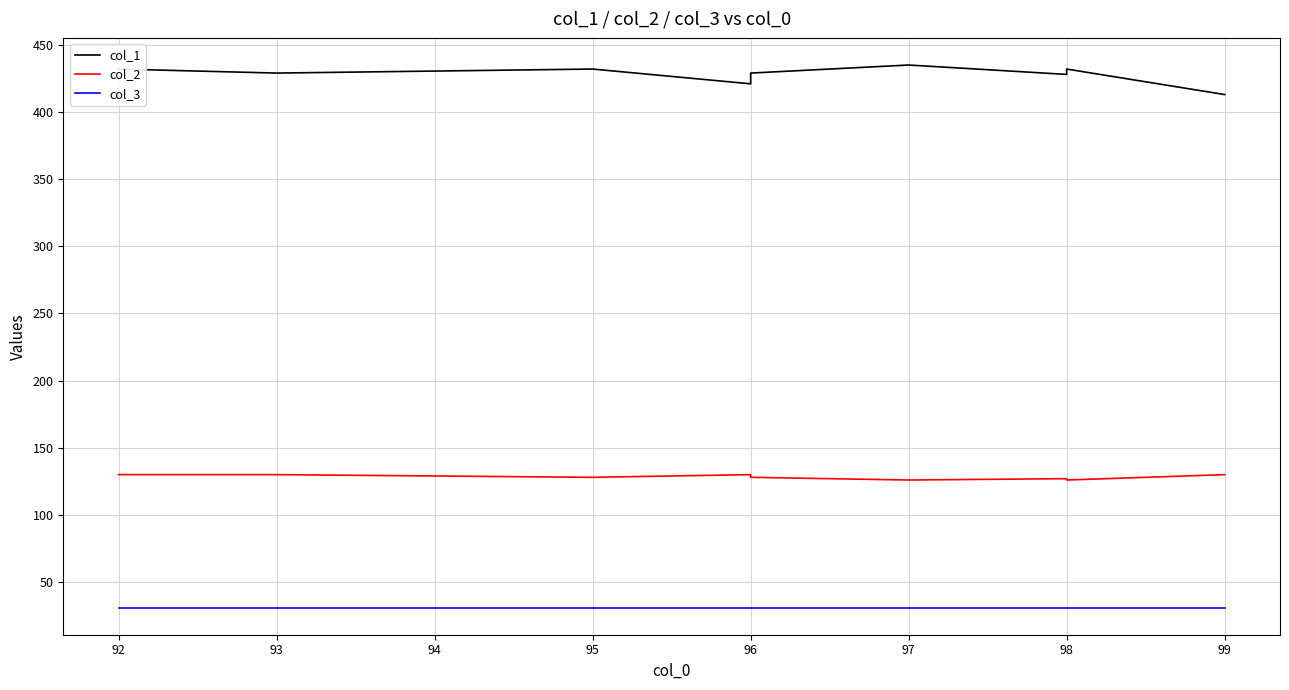

True or false: col_3 and col_1 intersect in this chart.

False